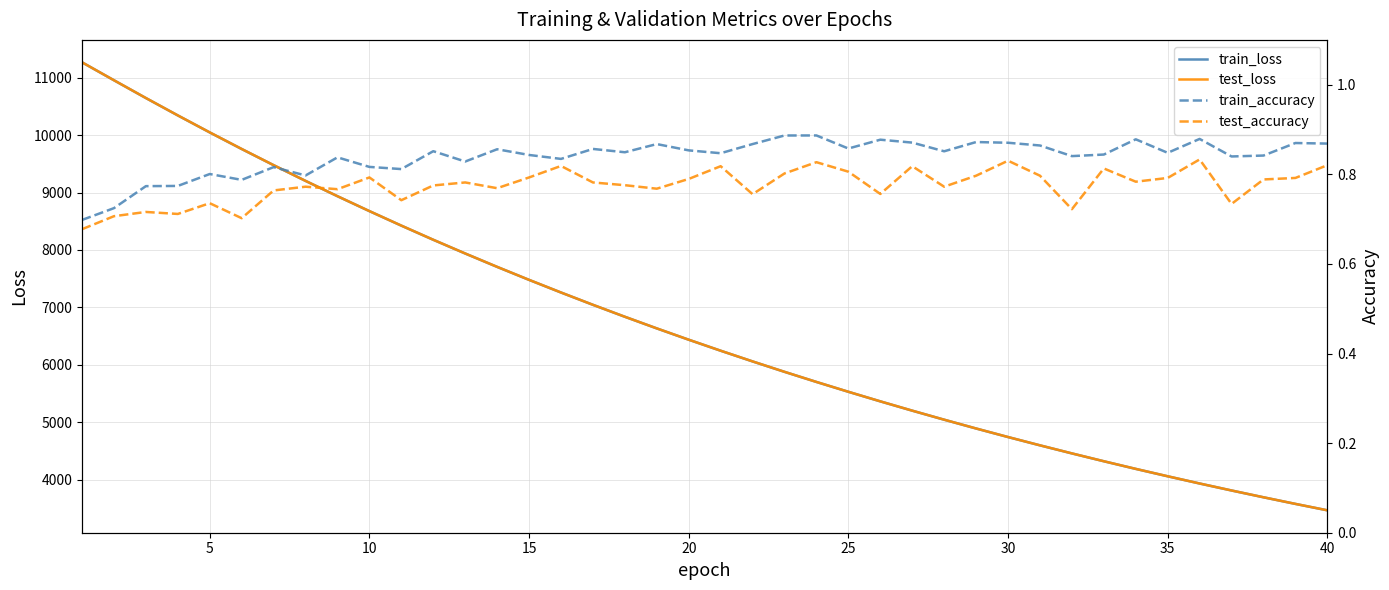

Count the number of data series in this chart.

4